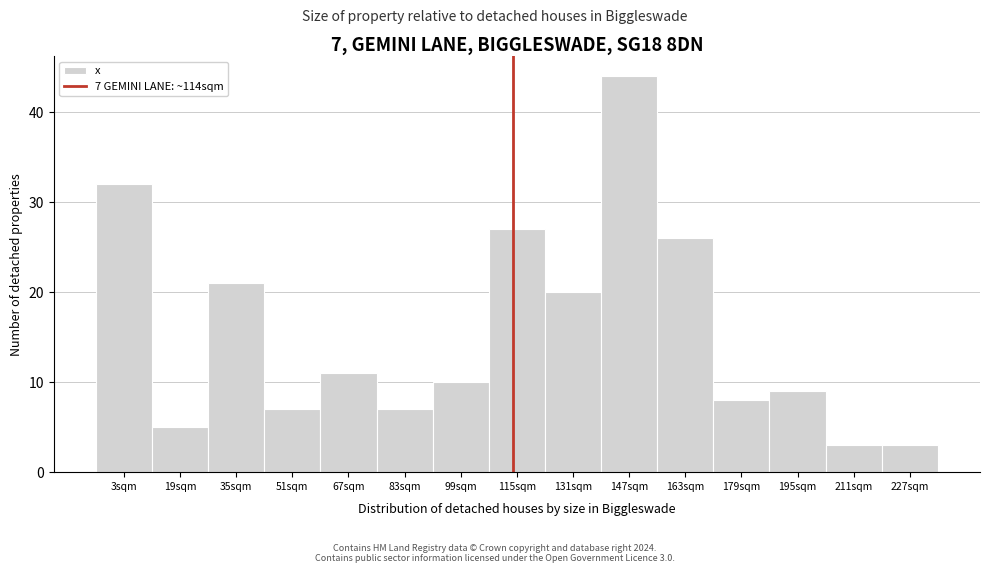

Reading right to left, extract all data points from this chart.

227sqm=3	211sqm=3	195sqm=9	179sqm=8	163sqm=26	147sqm=44	131sqm=20	115sqm=27	99sqm=10	83sqm=7	67sqm=11	51sqm=7	35sqm=21	19sqm=5	3sqm=32